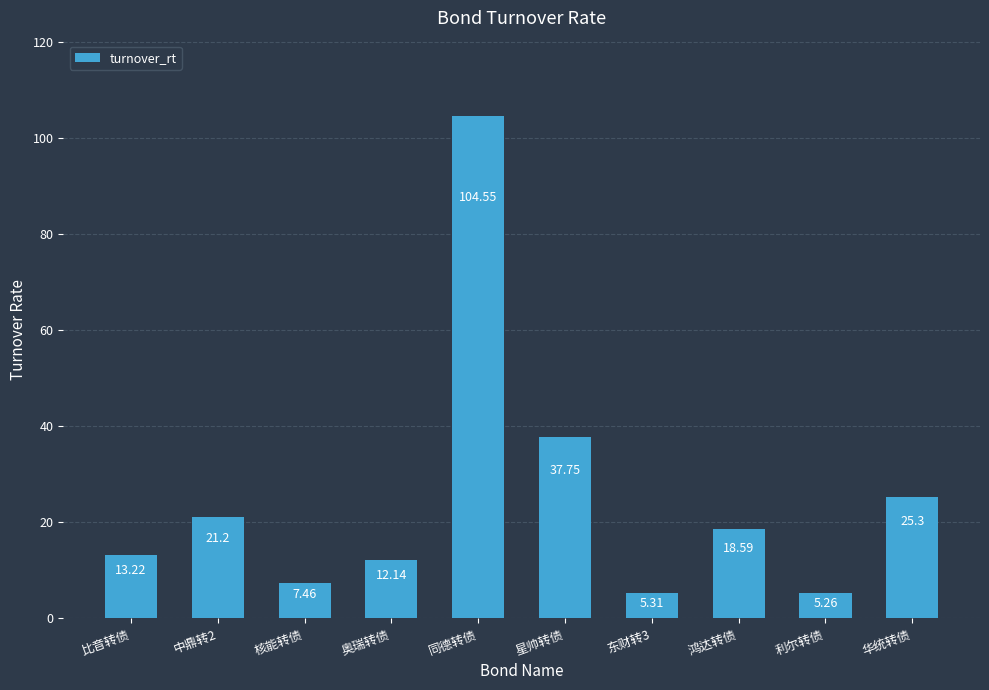

What is the ratio of the value at 星帅转债 to the value at 核能转债?

5.1